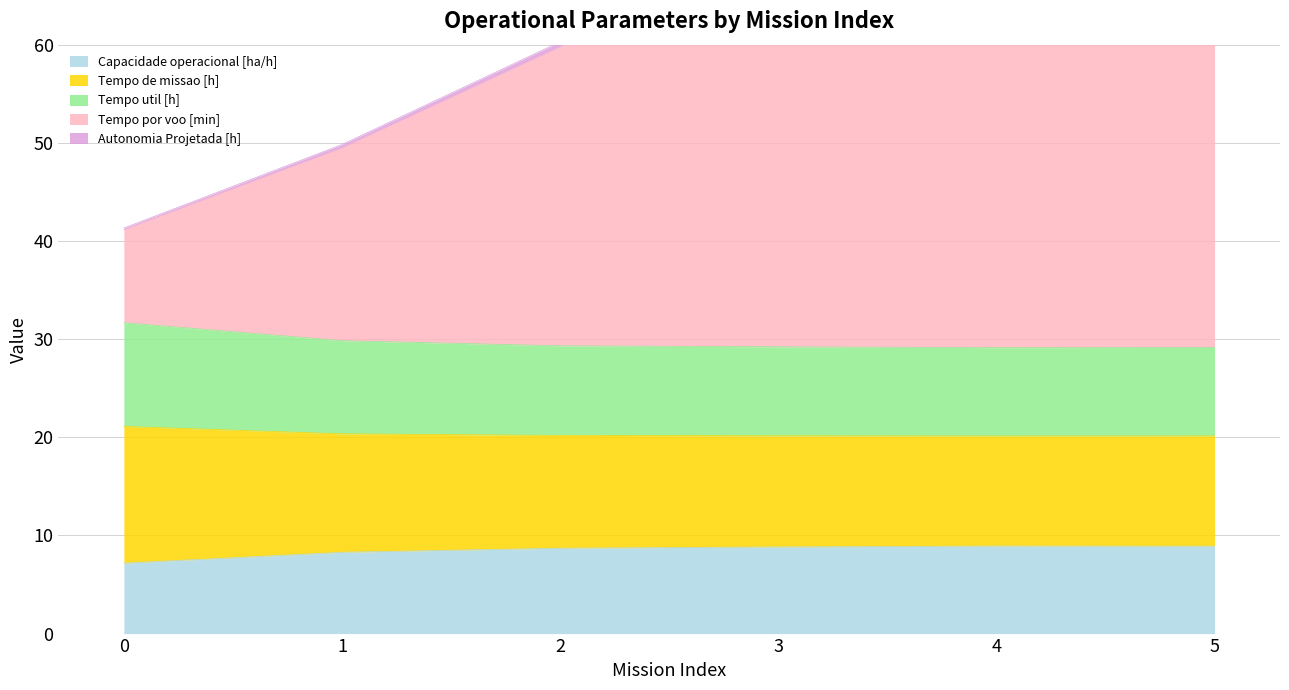

The value of Capacidade operacional [ha/h] at 1 is 8.3. True or false?

True